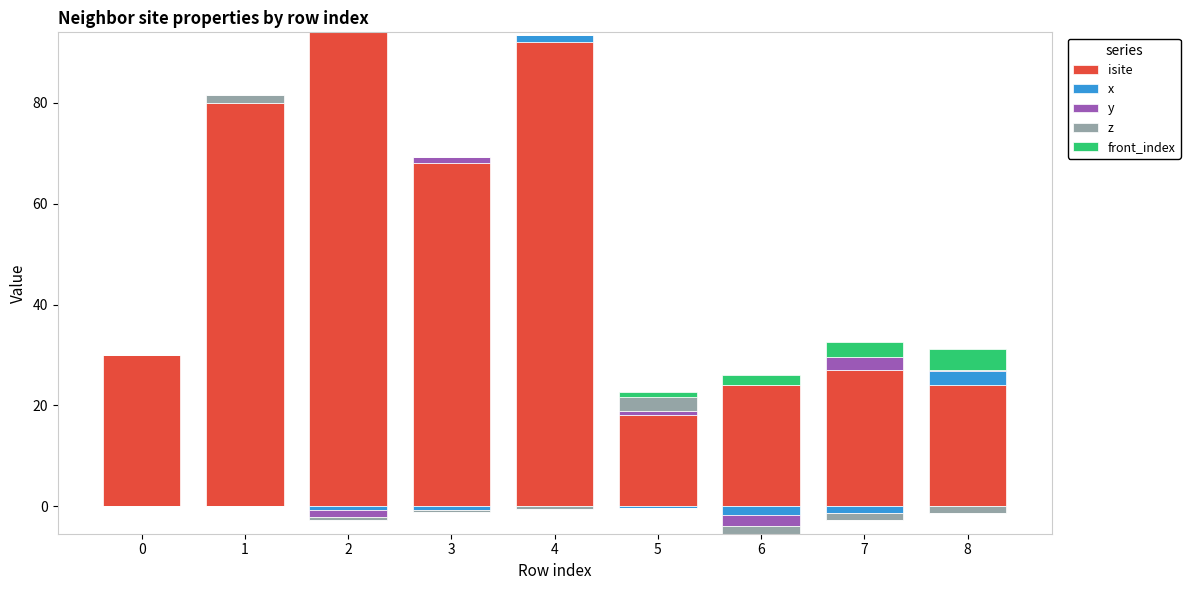

What is the average value of the z series?

0.5